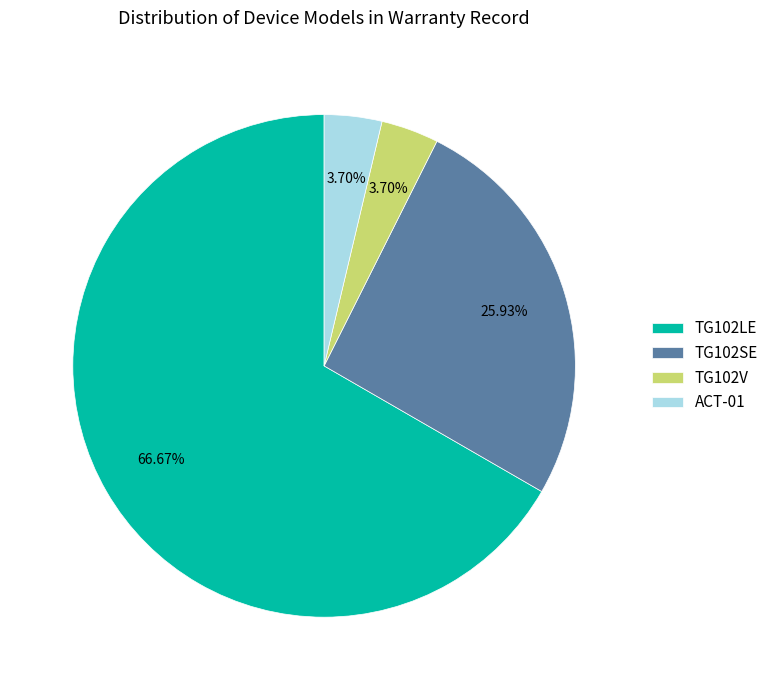

To the nearest percent, what portion does TG102V represent?

4%